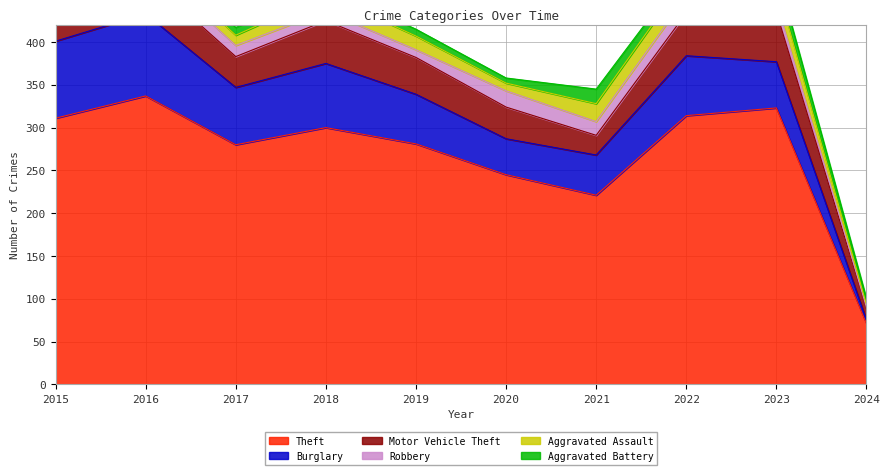

Reading left to right, transcribe all the data shown in this chart.

Theft: 2015=311	2016=337	2017=280	2018=300	2019=281	2020=245	2021=221	2022=314	2023=323	2024=71
Burglary: 2015=90	2016=96	2017=67	2018=75	2019=58	2020=42	2021=47	2022=70	2023=54	2024=4
Motor Vehicle Theft: 2015=27	2016=44	2017=36	2018=50	2019=43	2020=37	2021=23	2022=50	2023=58	2024=13
Robbery: 2015=8	2016=15	2017=13	2018=11	2019=9	2020=19	2021=16	2022=19	2023=12	2024=2
Aggravated Assault: 2015=12	2016=13	2017=12	2018=19	2019=16	2020=9	2021=21	2022=23	2023=22	2024=3
Aggravated Battery: 2015=13	2016=13	2017=9	2018=8	2019=8	2020=6	2021=17	2022=9	2023=16	2024=7